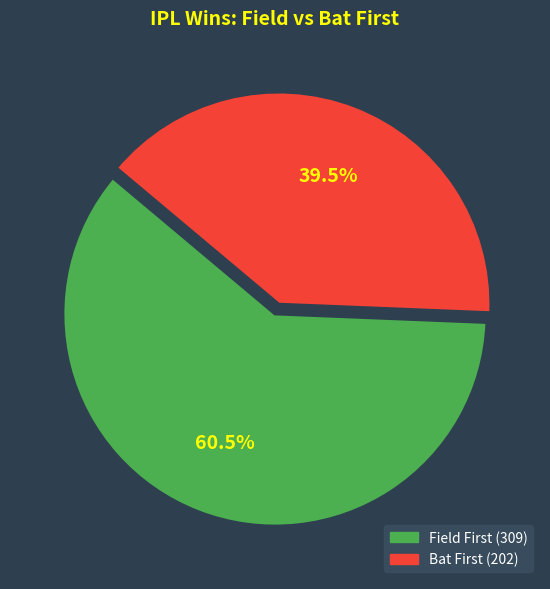

How many segments does this pie chart have?

2